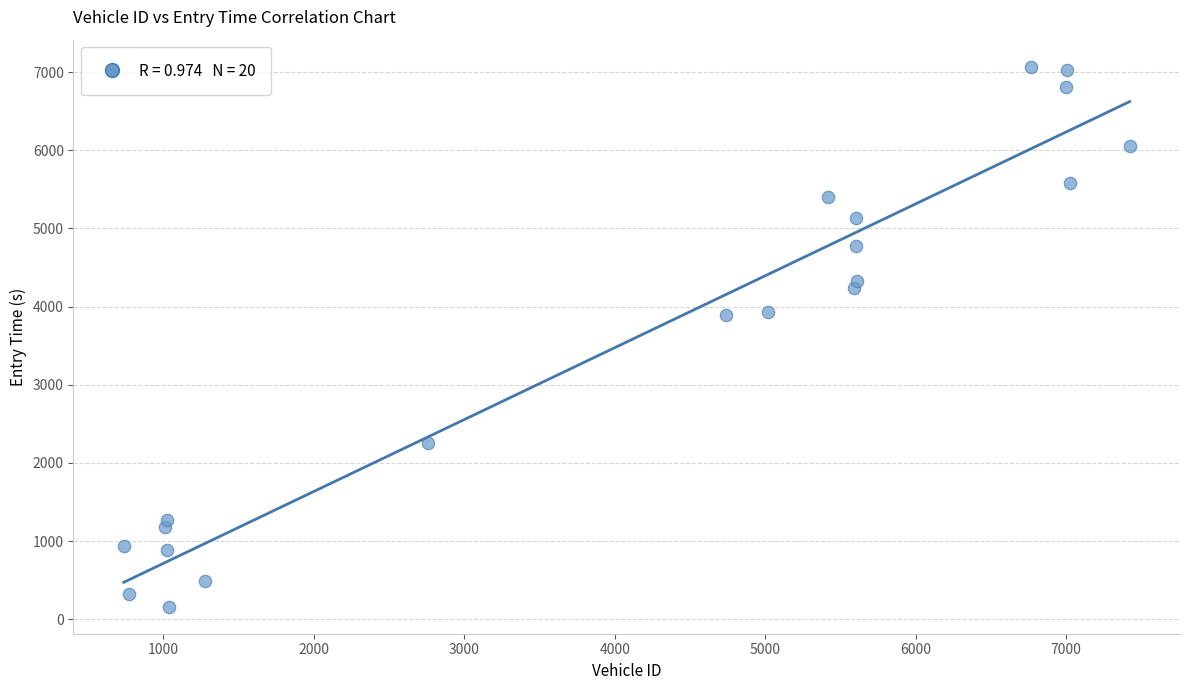

What is the range of Y values (max minus min)?

6909.7